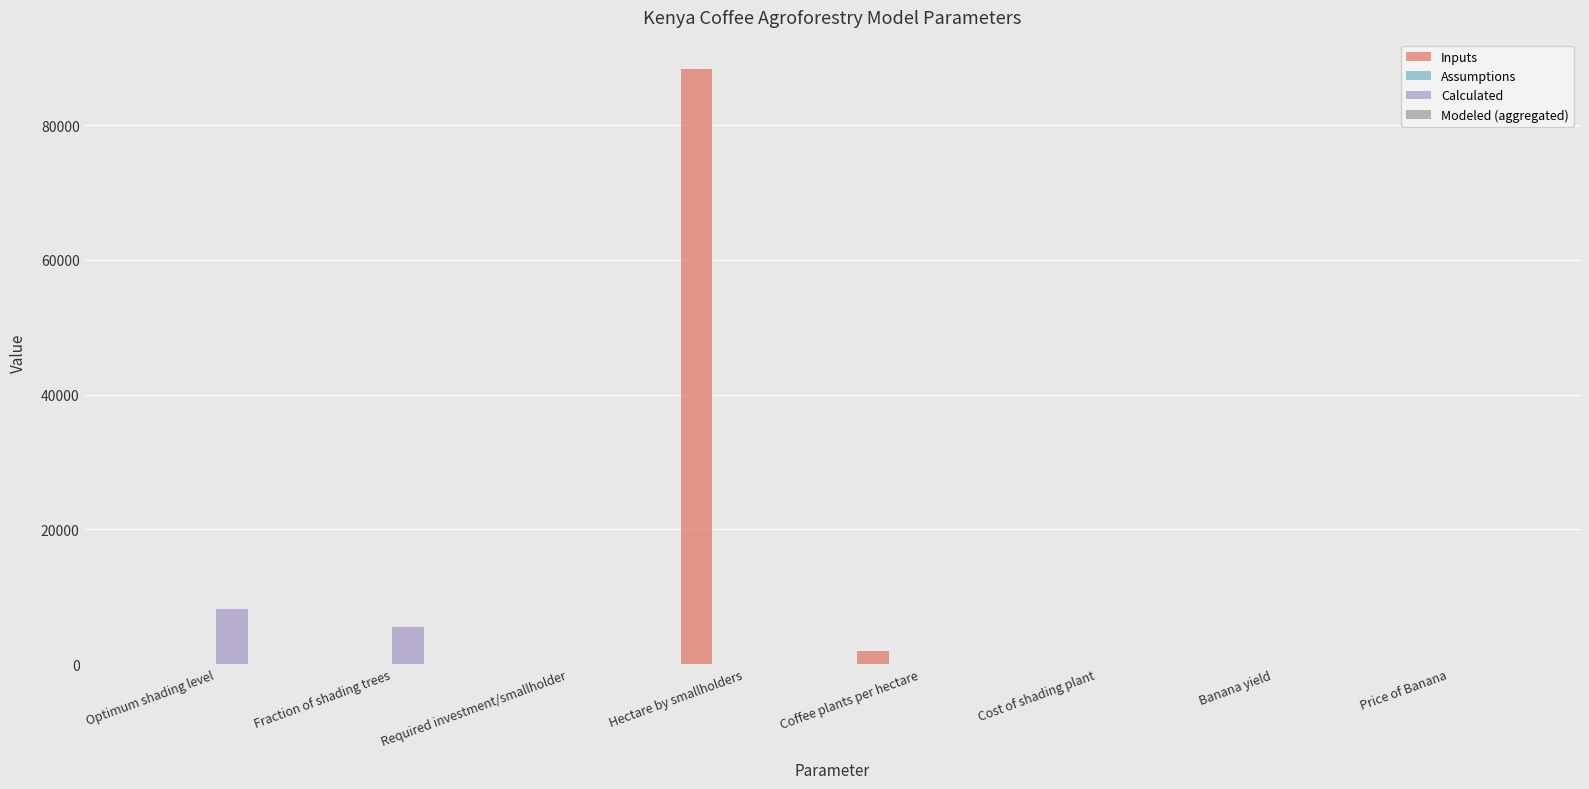

True or false: Calculated has a value of 3266.4 at Hectare by smallholders.

False